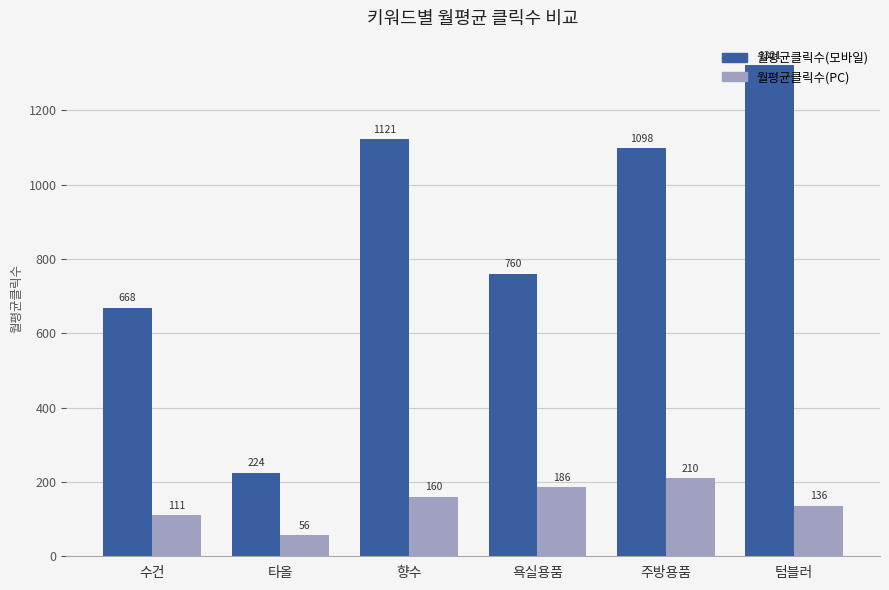

The 월평균클릭수(모바일) series shows 1748.8 at 주방용품. True or false?

False